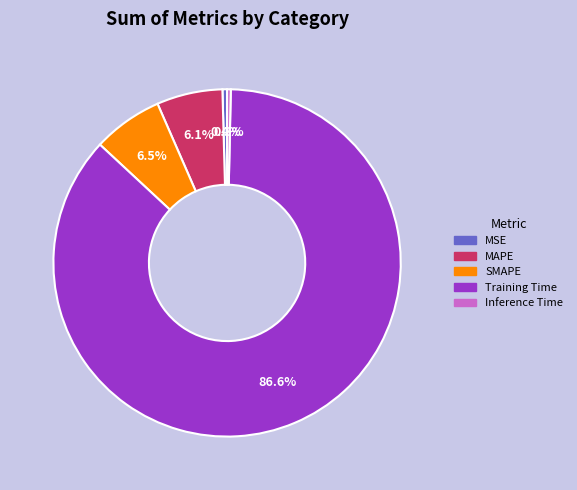

Which has a higher value, Training Time or MSE?

Training Time